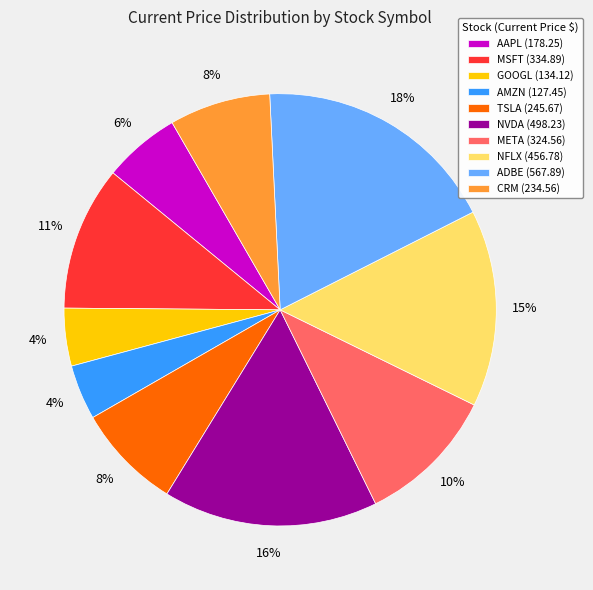

Is the sum of AAPL (178.25) and META (324.56) greater than half?

No